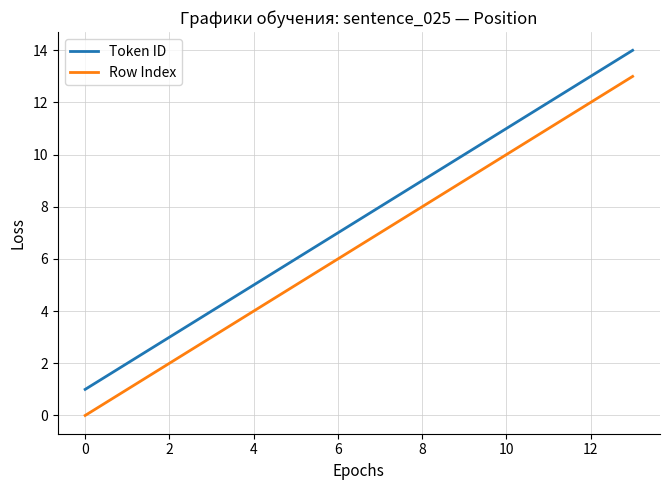

What is the maximum value shown in the chart?

14